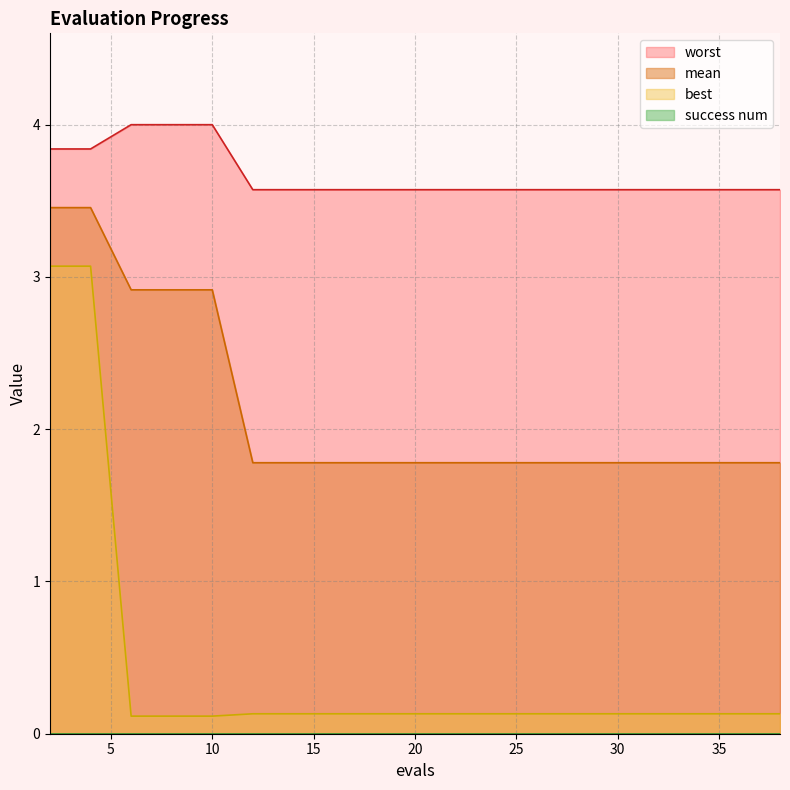

What is the greatest value displayed?

4.0